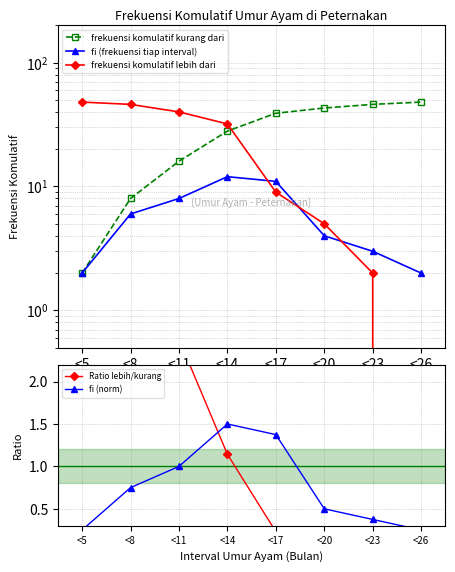

At how many categories does at least one series exceed 2?

8